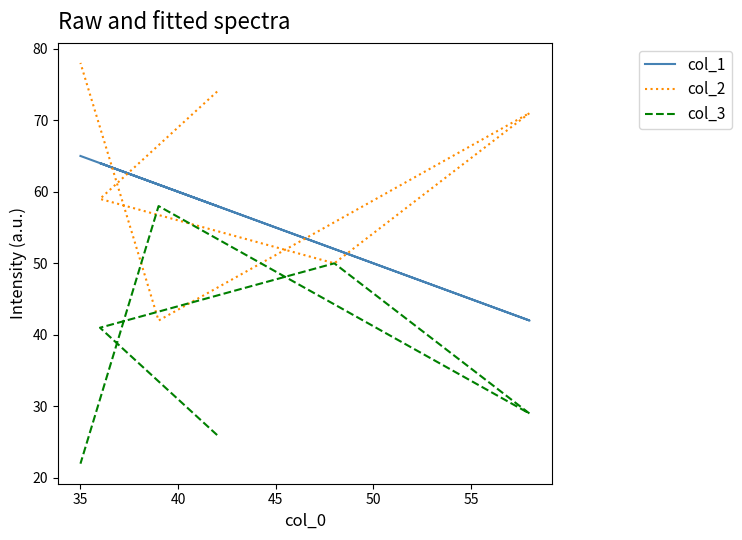

Count the number of data series in this chart.

3